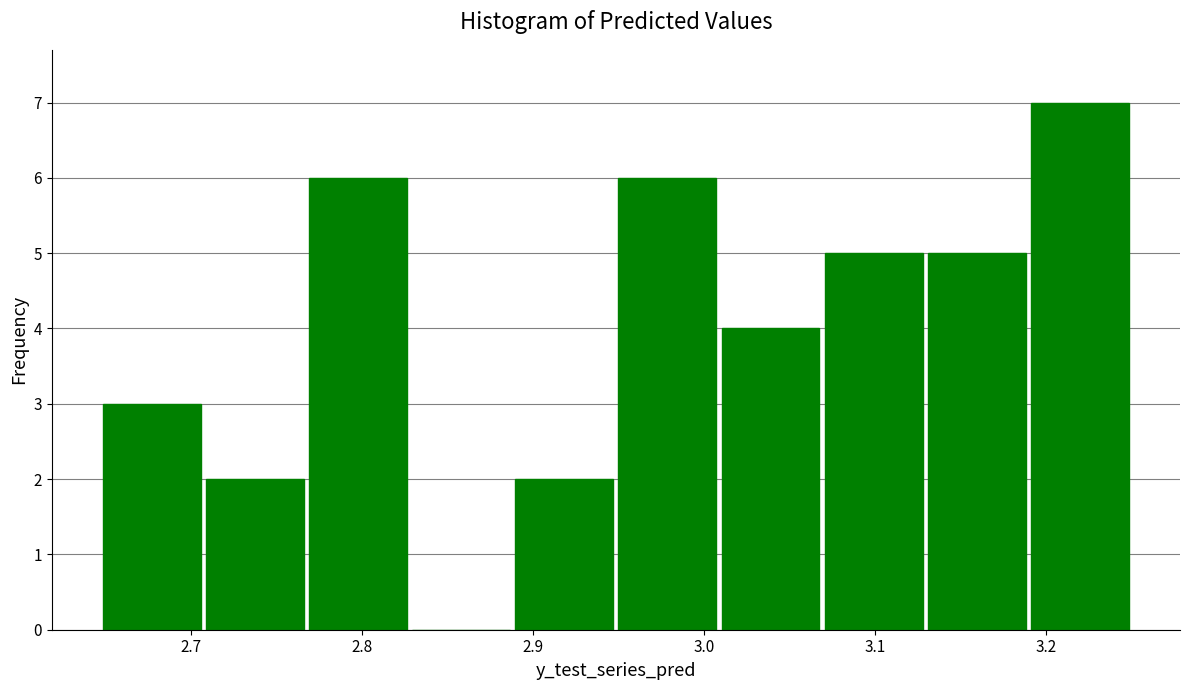

What is the height of the bar covering 2.89 to 2.95 on the x-axis? Neither the bar edges nor the heights are printed on the chart, so give them approximately, as read against the axes.

2